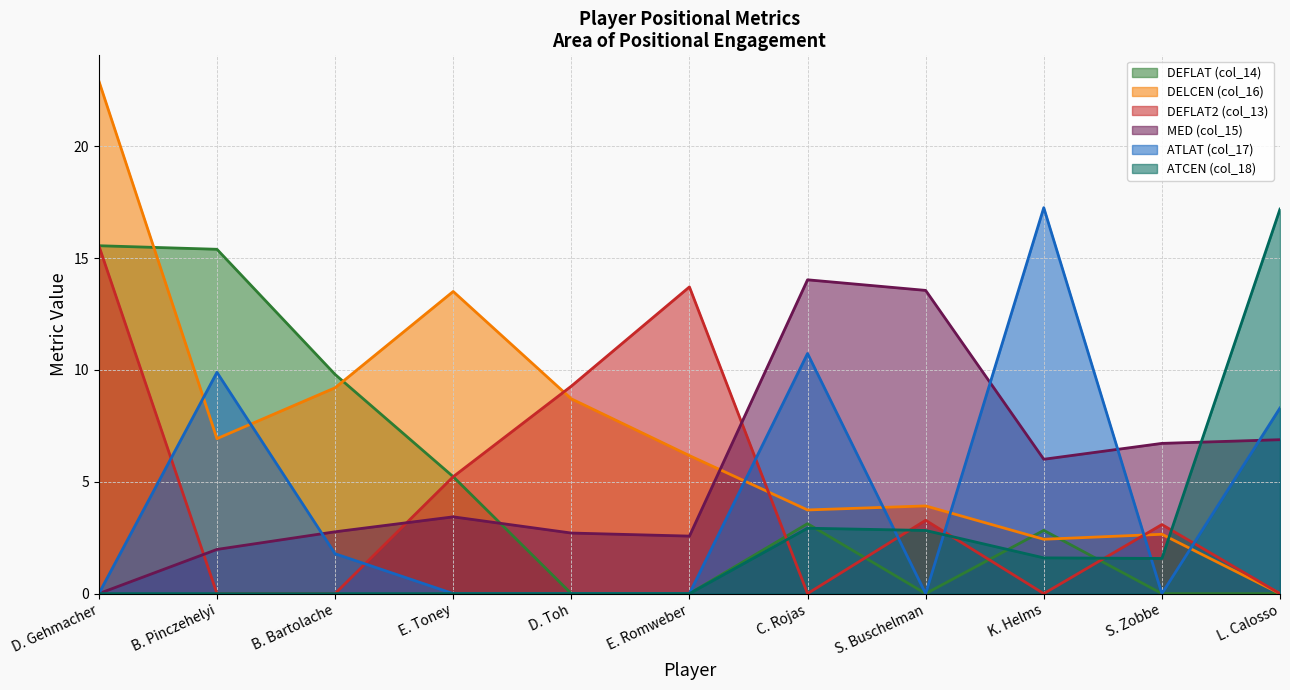

Does the chart have visible grid lines?

Yes